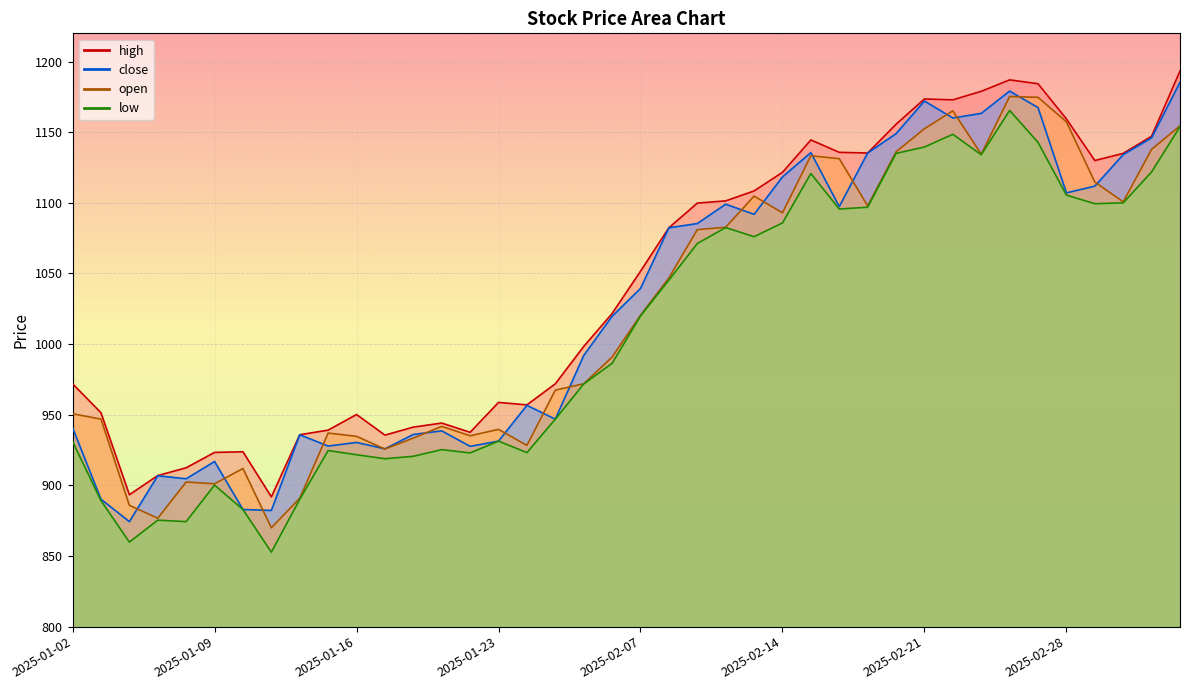

The value of low at 2025-03-06 is 1507.0. True or false?

False